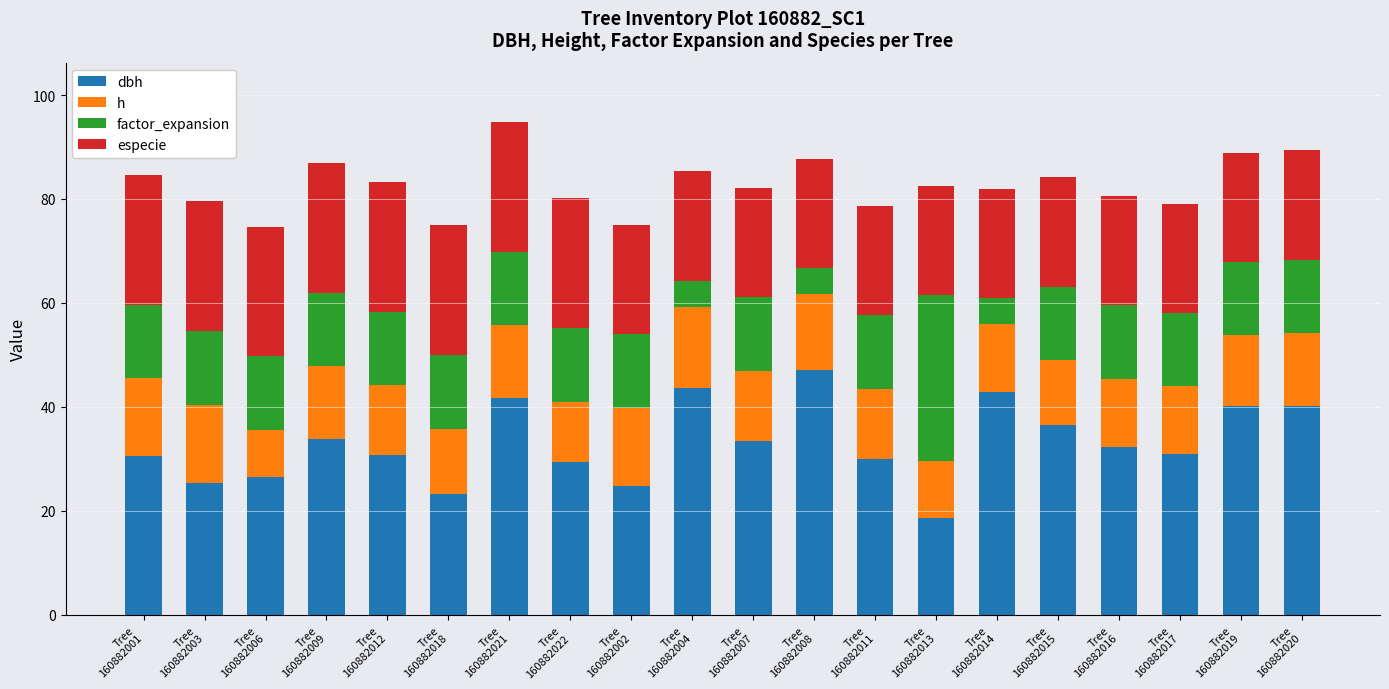

Are the bars horizontal?

No